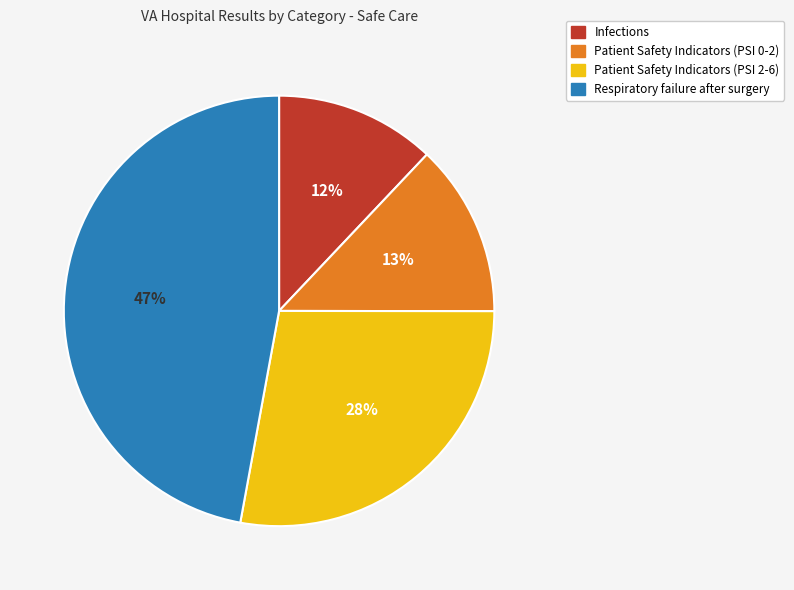

Is there any slice that represents more than half of the pie?

No